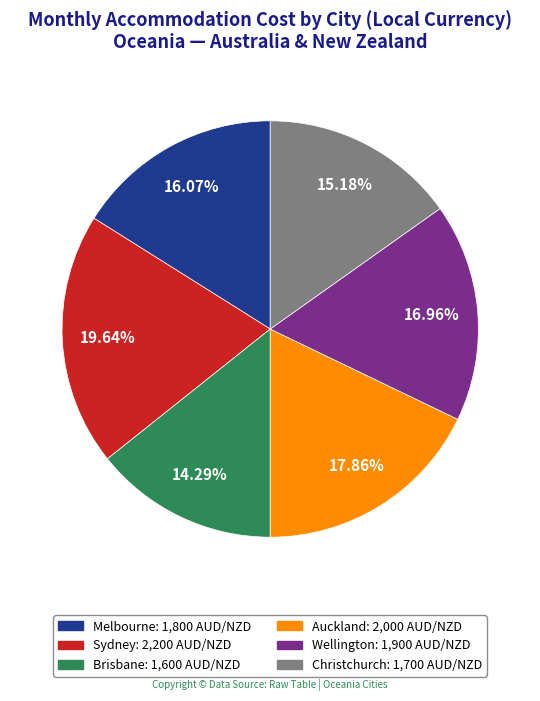

Is it true that Christchurch is 15% of the pie?

True